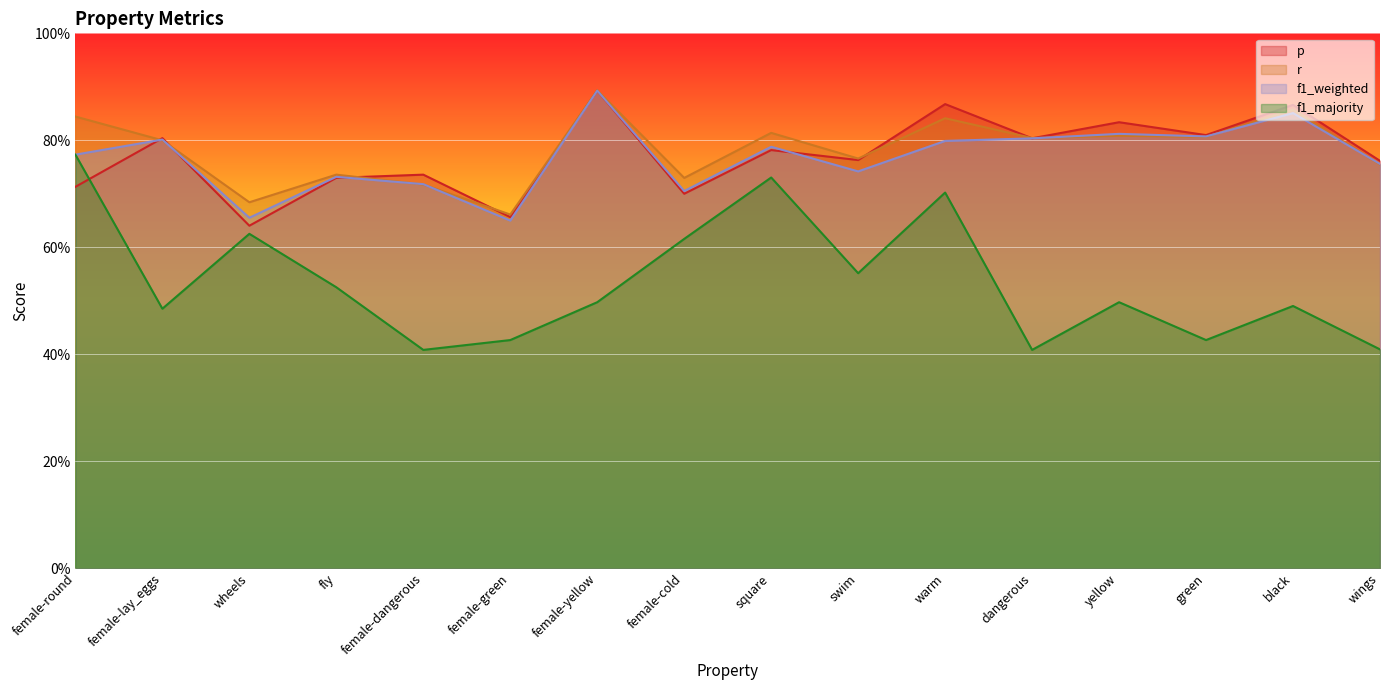

What is the total value across all series at warm?

3.2